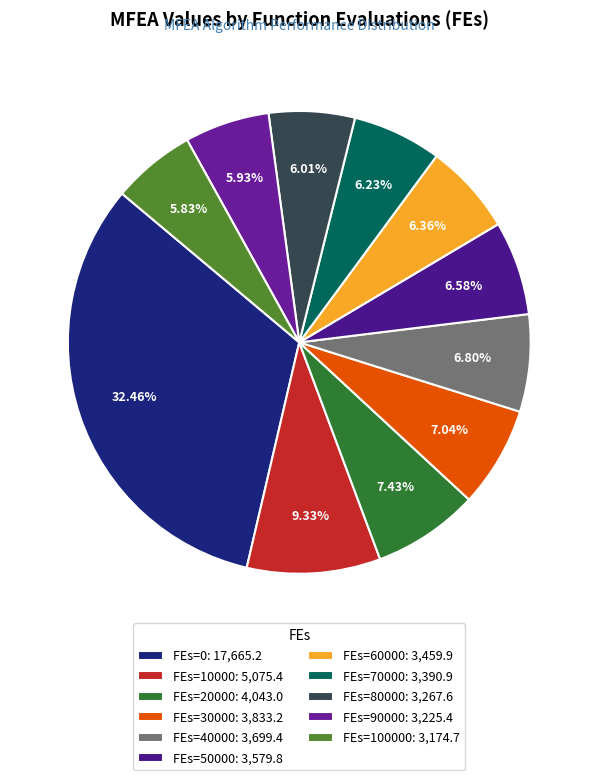

Count the number of slices in the pie.

11